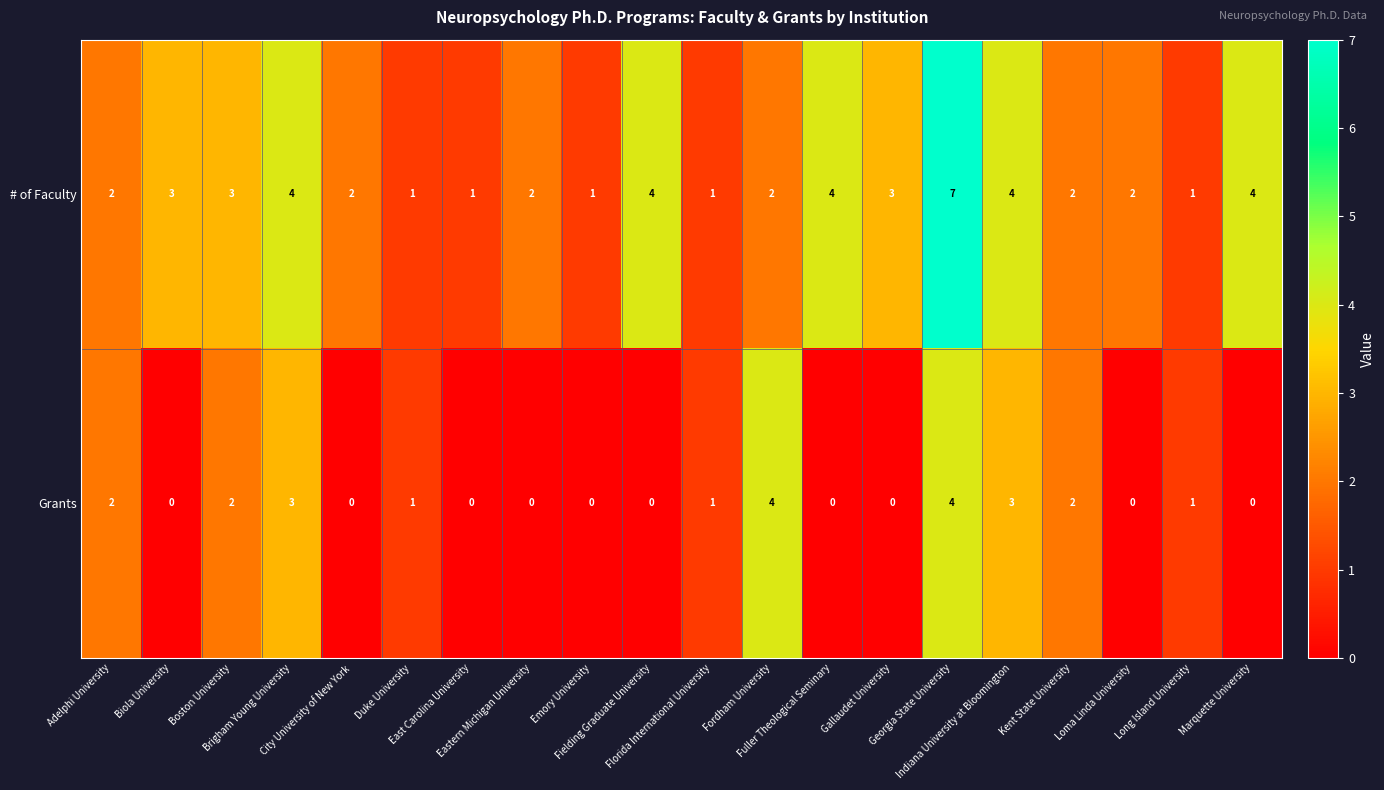

How many categories are shown in the chart?

20